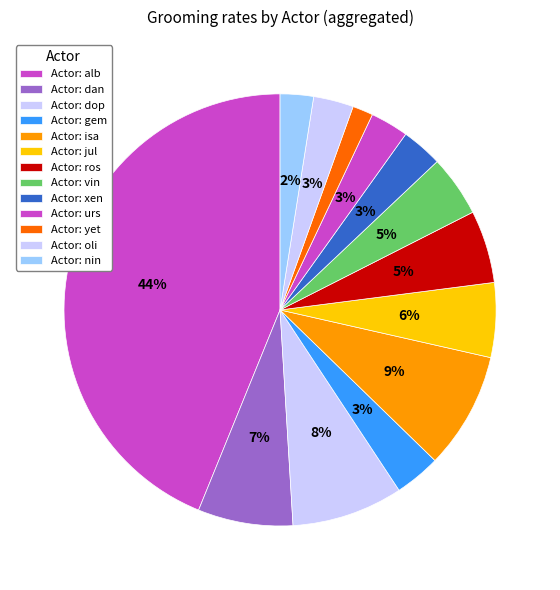

How many slices are in this pie chart?

13